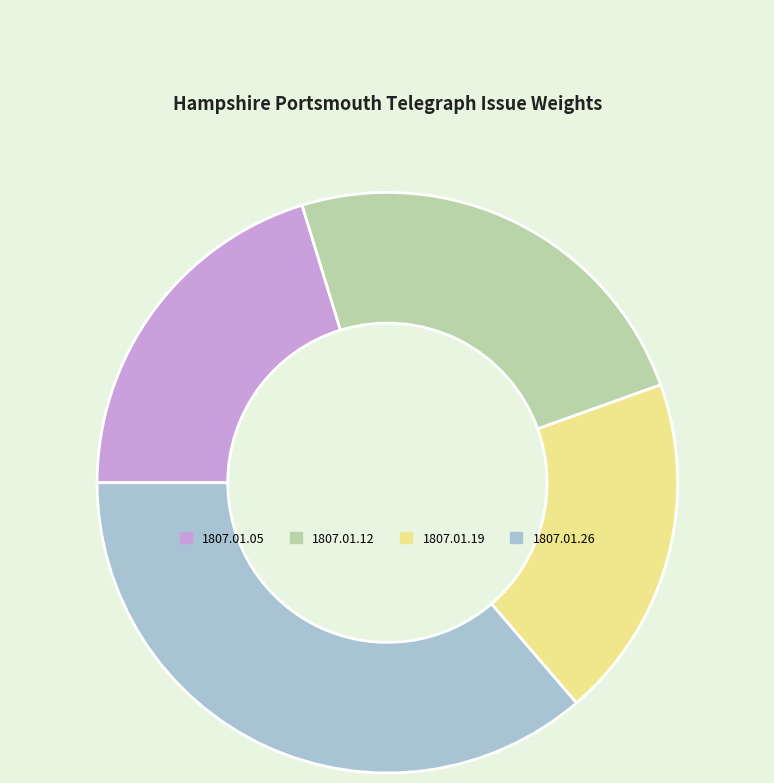

Does any single category account for the majority?

No